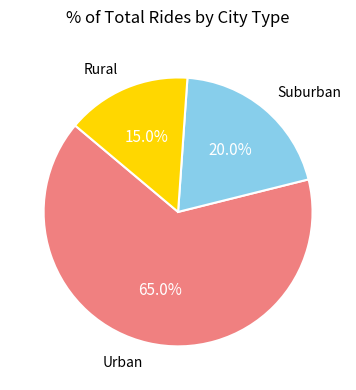

Is there a majority slice in this chart?

Yes